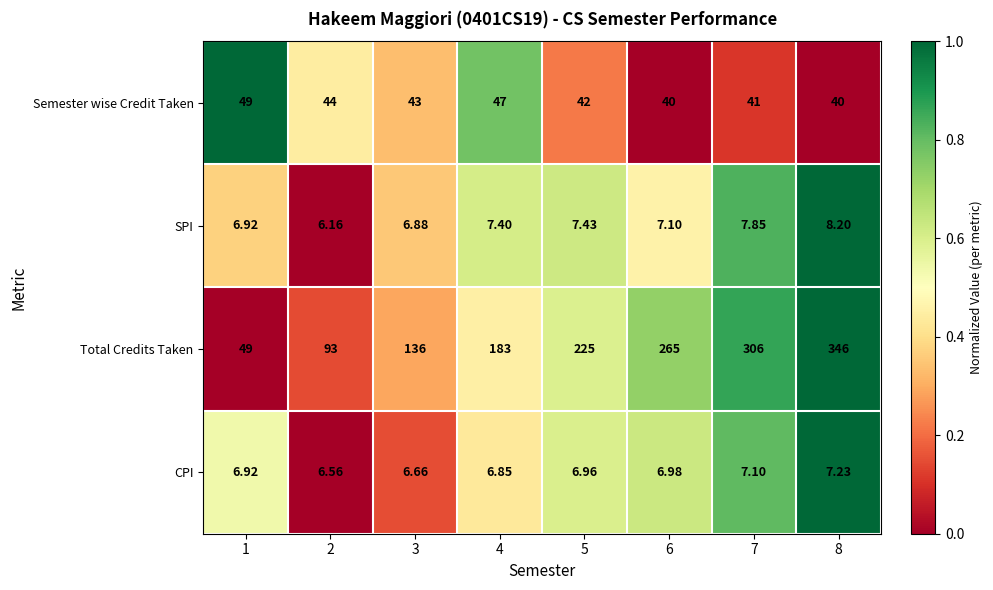

Which series has the largest range (max minus min)?

Total Credits Taken